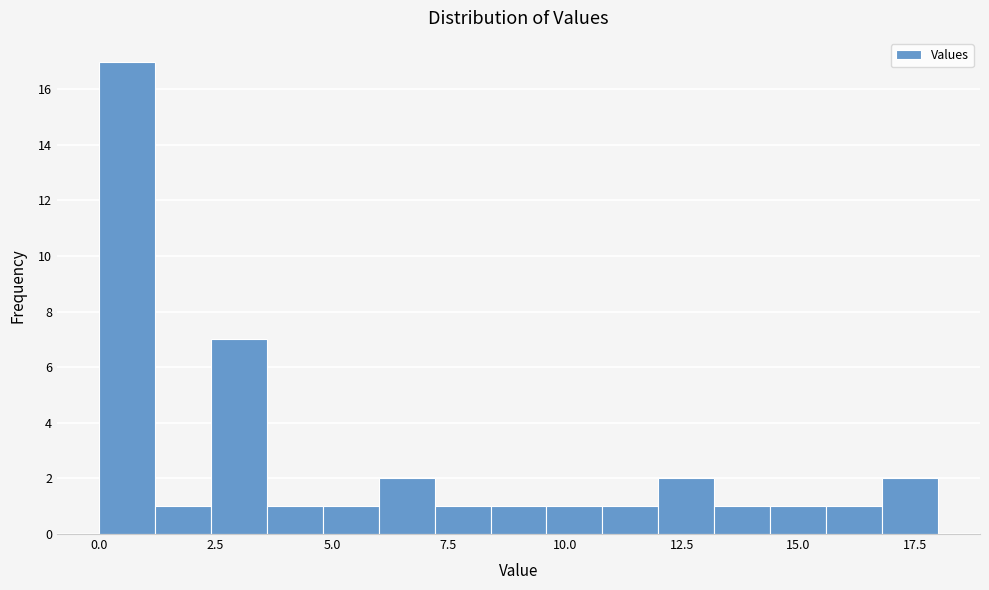

Read against the x-axis, roughly where is the centre of the tallest bar?

0.5